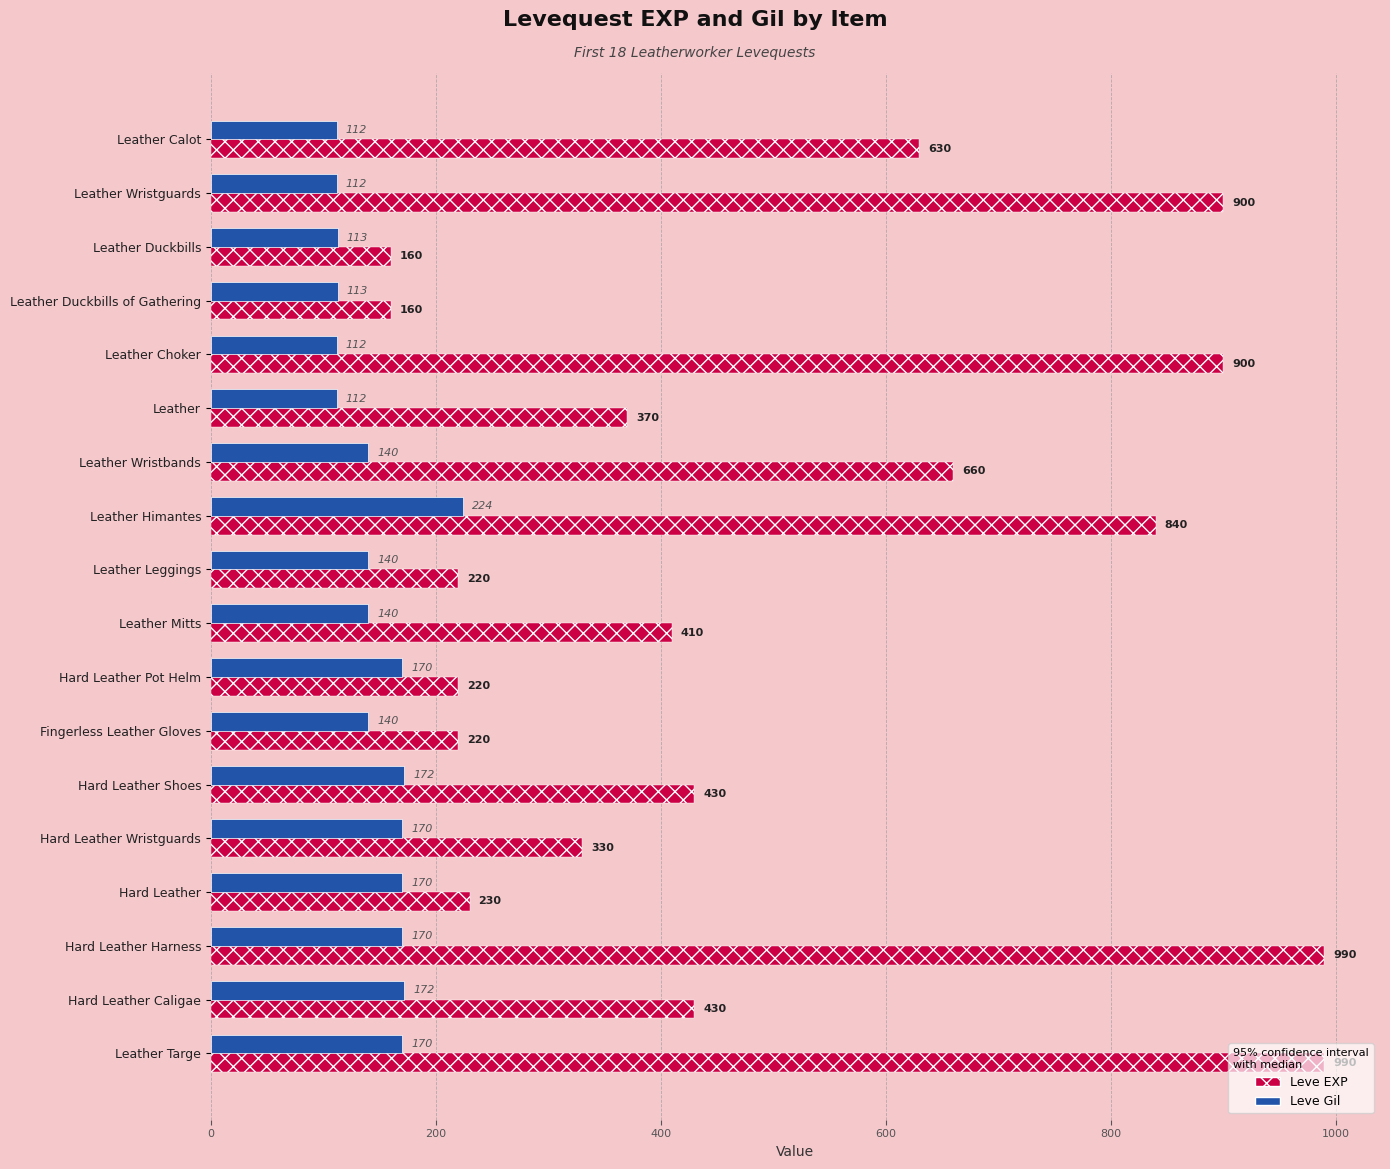

Is it true that Leve EXP equals 1604 at Leather Choker?

False